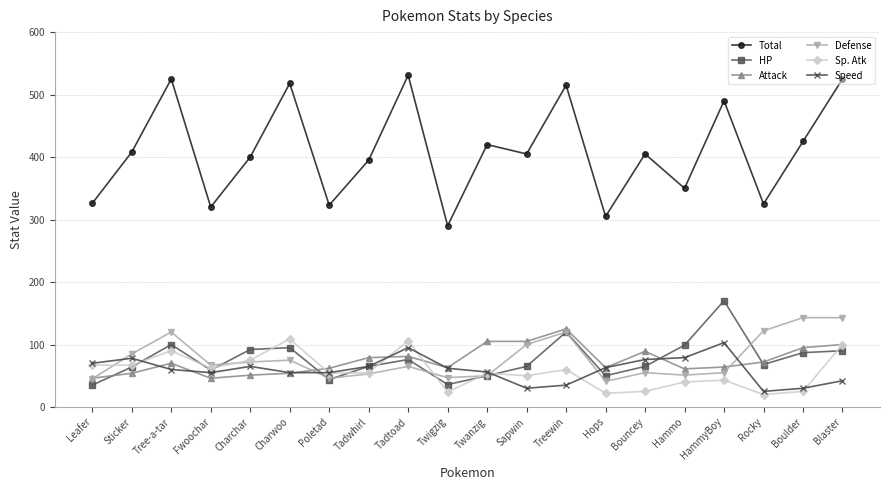

At which label does Defense first exceed 67?

Sticker